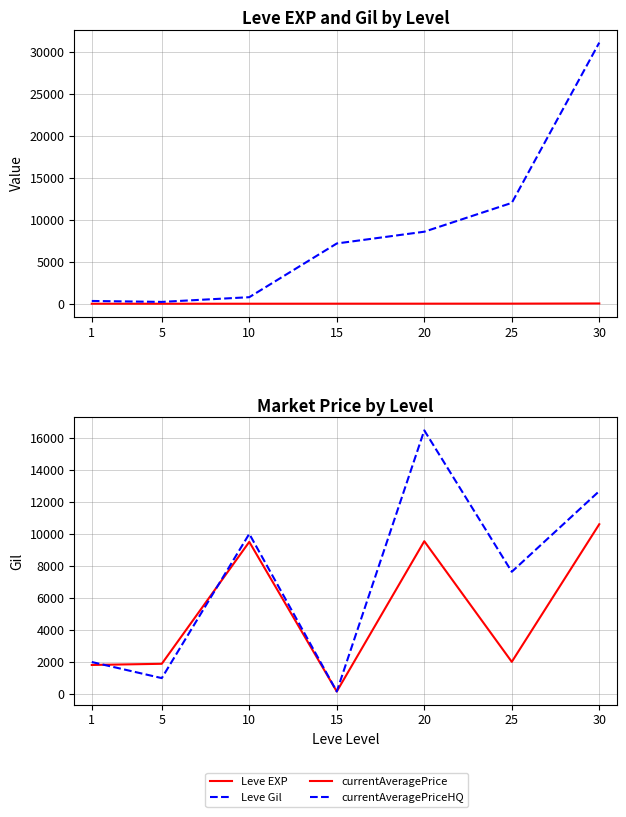

What are all the series names shown in the legend?

Leve EXP, Leve Gil, currentAveragePrice, currentAveragePriceHQ